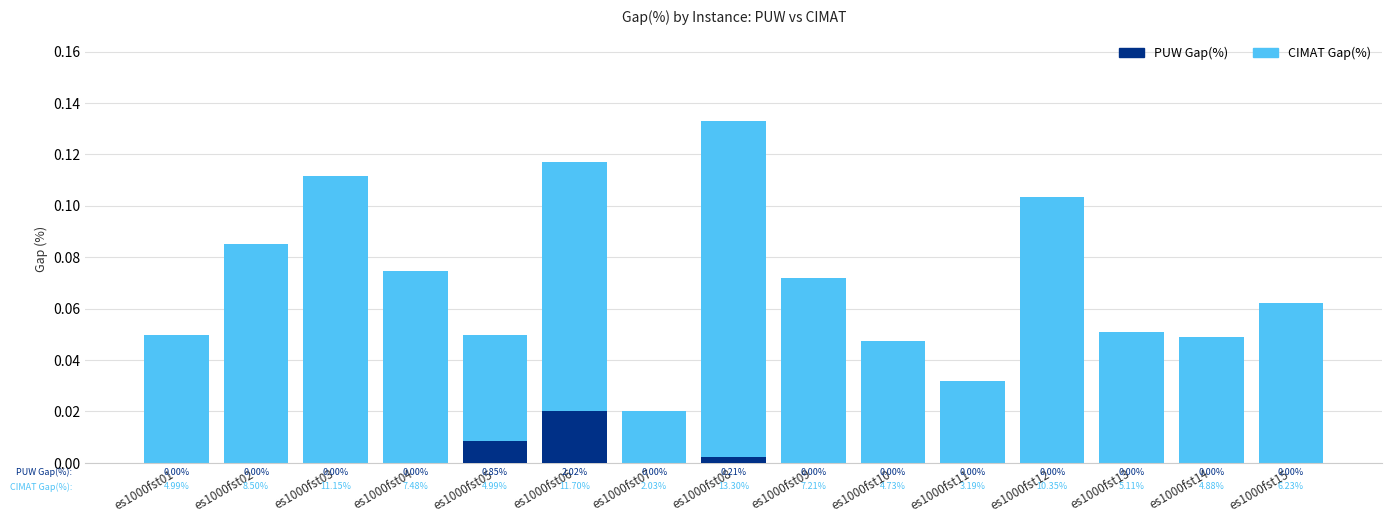

At es1000fst08, list the series in order from largest to smallest.

CIMAT Gap(%), PUW Gap(%)